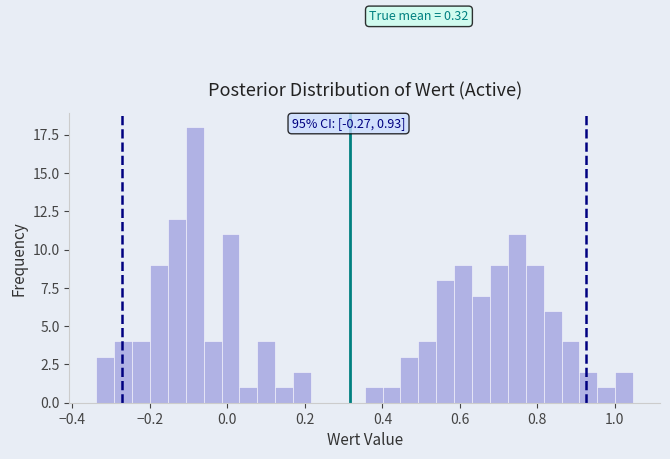

Around what value on the x-axis is the tallest bar? Give the approximate position of its centre, as read against the axis.

-0.08